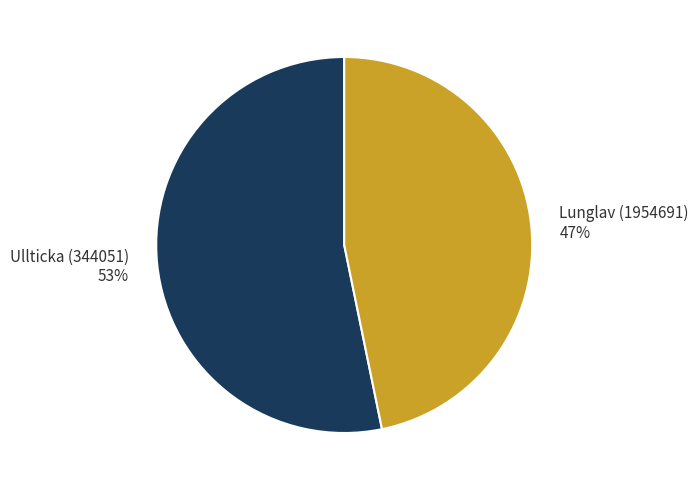

To the nearest percent, what is the average slice percentage?

50%